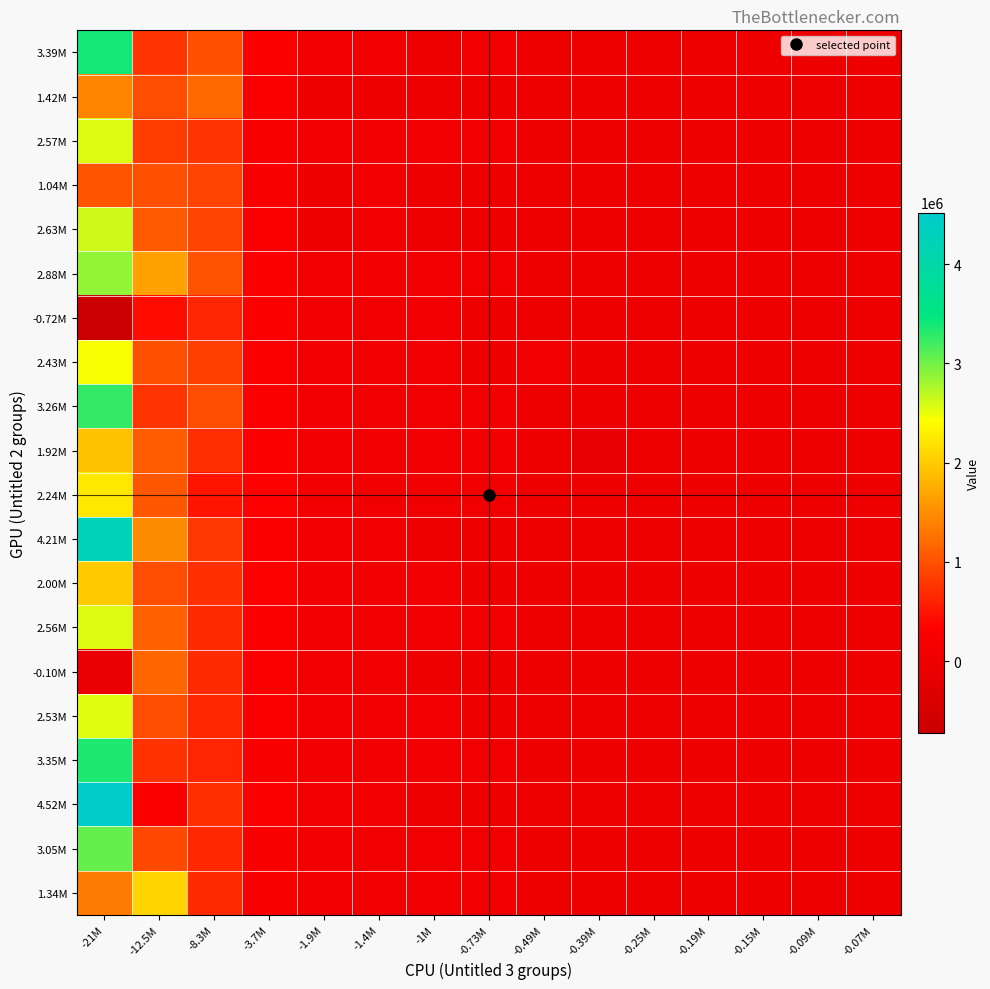

Reading left to right, what are all the values shown in this chart?

3.39M: -21M=3385230.0	-12.5M=772625.0	-8.3M=994109.0	-3.7M=280803.0	-1.9M=18384.2	-1.4M=41778.6	-1M=13370.3	-0.73M=23313.7	-0.49M=6674.9	-0.39M=13548.6	-0.25M=-10532.3	-0.19M=-9146.9	-0.15M=-12514.0	-0.09M=-14079.9	-0.07M=-13106.5
1.42M: -21M=1422320.0	-12.5M=958035.0	-8.3M=1188980.0	-3.7M=244881.0	-1.9M=-404.0	-1.4M=7569.2	-1M=6952.5	-0.73M=2894.7	-0.49M=-14545.0	-0.39M=-8648.7	-0.25M=-9718.5	-0.19M=-10997.8	-0.15M=-7131.1	-0.09M=-15402.9	-0.07M=-12763.3
2.57M: -21M=2565330.0	-12.5M=823002.0	-8.3M=758759.0	-3.7M=206828.0	-1.9M=20324.7	-1.4M=40040.4	-1M=61739.8	-0.73M=26028.2	-0.49M=353.7	-0.39M=1701.0	-0.25M=-2519.7	-0.19M=-9517.4	-0.15M=-10479.5	-0.09M=-13798.5	-0.07M=-12071.7
1.04M: -21M=1037450.0	-12.5M=993046.0	-8.3M=885983.0	-3.7M=188637.0	-1.9M=-4330.6	-1.4M=62158.3	-1M=3634.2	-0.73M=13187.4	-0.49M=9310.9	-0.39M=8744.4	-0.25M=-6098.9	-0.19M=-9793.2	-0.15M=-10127.2	-0.09M=-13085.2	-0.07M=-12179.8
2.63M: -21M=2633900.0	-12.5M=1075290.0	-8.3M=881517.0	-3.7M=229066.0	-1.9M=9459.8	-1.4M=46969.7	-1M=2079.5	-0.73M=13794.6	-0.49M=-3315.0	-0.39M=2739.6	-0.25M=-4003.6	-0.19M=-9623.6	-0.15M=-10023.3	-0.09M=-12483.8	-0.07M=-13469.0
2.88M: -21M=2875970.0	-12.5M=1664070.0	-8.3M=999104.0	-3.7M=242789.0	-1.9M=47962.2	-1.4M=65565.0	-1M=35927.4	-0.73M=22620.3	-0.49M=6024.0	-0.39M=-7410.8	-0.25M=-9243.5	-0.19M=-11564.8	-0.15M=-11178.5	-0.09M=-13881.9	-0.07M=-12996.9
-0.72M: -21M=-720978.0	-12.5M=440197.0	-8.3M=635031.0	-3.7M=265990.0	-1.9M=18783.3	-1.4M=49293.6	-1M=68174.6	-0.73M=13618.1	-0.49M=8728.1	-0.39M=12513.2	-0.25M=-4527.4	-0.19M=-11820.1	-0.15M=-4636.6	-0.09M=-15114.6	-0.07M=-13529.7
2.43M: -21M=2431340.0	-12.5M=978557.0	-8.3M=836067.0	-3.7M=239818.0	-1.9M=35378.8	-1.4M=39386.2	-1M=51184.8	-0.73M=3641.2	-0.49M=16224.8	-0.39M=7344.3	-0.25M=-8609.5	-0.19M=-9305.3	-0.15M=-7928.6	-0.09M=-13368.9	-0.07M=-11988.9
3.26M: -21M=3258120.0	-12.5M=770746.0	-8.3M=964174.0	-3.7M=260046.0	-1.9M=63830.5	-1.4M=51439.8	-1M=45867.0	-0.73M=18375.1	-0.49M=5561.0	-0.39M=3772.3	-0.25M=-8647.7	-0.19M=-10587.5	-0.15M=-11434.1	-0.09M=-13806.8	-0.07M=-13023.1
1.92M: -21M=1920510.0	-12.5M=1099320.0	-8.3M=708140.0	-3.7M=265774.0	-1.9M=40225.3	-1.4M=38308.3	-1M=24694.2	-0.73M=16784.2	-0.49M=-2706.9	-0.39M=-111450.0	-0.25M=-2455.6	-0.19M=-11373.2	-0.15M=-10933.3	-0.09M=-14097.0	-0.07M=-11997.0
2.24M: -21M=2242670.0	-12.5M=1058540.0	-8.3M=491774.0	-3.7M=284938.0	-1.9M=69371.5	-1.4M=51146.4	-1M=53478.0	-0.73M=16960.2	-0.49M=-8171.9	-0.39M=2729.6	-0.25M=-8692.4	-0.19M=-10190.3	-0.15M=-10599.4	-0.09M=-13507.0	-0.07M=-12832.1
4.21M: -21M=4213280.0	-12.5M=1472720.0	-8.3M=812822.0	-3.7M=231042.0	-1.9M=79328.0	-1.4M=36971.9	-1M=15516.7	-0.73M=8147.6	-0.49M=-15145.9	-0.39M=-10374.3	-0.25M=-7810.1	-0.19M=-10523.8	-0.15M=-10221.2	-0.09M=-12204.0	-0.07M=-12356.8
2.00M: -21M=2000210.0	-12.5M=974734.0	-8.3M=721695.0	-3.7M=295449.0	-1.9M=79975.2	-1.4M=44340.5	-1M=72713.2	-0.73M=5923.2	-0.49M=-6210.5	-0.39M=-12730.5	-0.25M=-7029.4	-0.19M=-14666.0	-0.15M=-8331.5	-0.09M=-12379.2	-0.07M=-13510.9
2.56M: -21M=2559100.0	-12.5M=1136060.0	-8.3M=690507.0	-3.7M=271255.0	-1.9M=91164.0	-1.4M=51917.6	-1M=50287.6	-0.73M=21607.2	-0.49M=1642.7	-0.39M=577.1	-0.25M=-7413.8	-0.19M=-10336.5	-0.15M=-9781.7	-0.09M=-12541.5	-0.07M=-12402.5
-0.10M: -21M=-100307.0	-12.5M=1180510.0	-8.3M=675132.0	-3.7M=248283.0	-1.9M=49741.1	-1.4M=48871.0	-1M=-4563.4	-0.73M=10950.7	-0.49M=146.4	-0.39M=3417.5	-0.25M=-13474.8	-0.19M=-8713.5	-0.15M=-13516.8	-0.09M=-10553.8	-0.07M=-11611.7
2.53M: -21M=2533900.0	-12.5M=958939.0	-8.3M=656037.0	-3.7M=261136.0	-1.9M=71200.6	-1.4M=51143.7	-1M=61499.2	-0.73M=14335.6	-0.49M=3834.6	-0.39M=846.4	-0.25M=-6170.2	-0.19M=-9599.7	-0.15M=-14699.8	-0.09M=-13596.7	-0.07M=-14080.1
3.35M: -21M=3345290.0	-12.5M=742542.0	-8.3M=634845.0	-3.7M=200165.0	-1.9M=75059.6	-1.4M=45182.3	-1M=62497.0	-0.73M=20990.4	-0.49M=4999.4	-0.39M=-15384.1	-0.25M=-8129.7	-0.19M=-9527.8	-0.15M=-10795.7	-0.09M=-13927.6	-0.07M=-12733.5
4.52M: -21M=4518560.0	-12.5M=249670.0	-8.3M=717335.0	-3.7M=237571.0	-1.9M=54817.5	-1.4M=60240.1	-1M=6128.9	-0.73M=13889.1	-0.49M=5627.0	-0.39M=7569.8	-0.25M=-4900.9	-0.19M=-9579.4	-0.15M=-4614.5	-0.09M=-13059.3	-0.07M=-12886.0
3.05M: -21M=3049080.0	-12.5M=928868.0	-8.3M=668154.0	-3.7M=196408.0	-1.9M=57031.2	-1.4M=40622.8	-1M=19575.7	-0.73M=23985.2	-0.49M=8078.2	-0.39M=3276.9	-0.25M=-11657.2	-0.19M=-9677.0	-0.15M=-10777.4	-0.09M=-14025.2	-0.07M=-12538.5
1.34M: -21M=1337960.0	-12.5M=2068300.0	-8.3M=678511.0	-3.7M=208630.0	-1.9M=65752.1	-1.4M=48495.5	-1M=53849.9	-0.73M=20209.9	-0.49M=-3213.9	-0.39M=5284.5	-0.25M=-6160.2	-0.19M=-9260.6	-0.15M=-9781.4	-0.09M=-13565.8	-0.07M=-11924.6